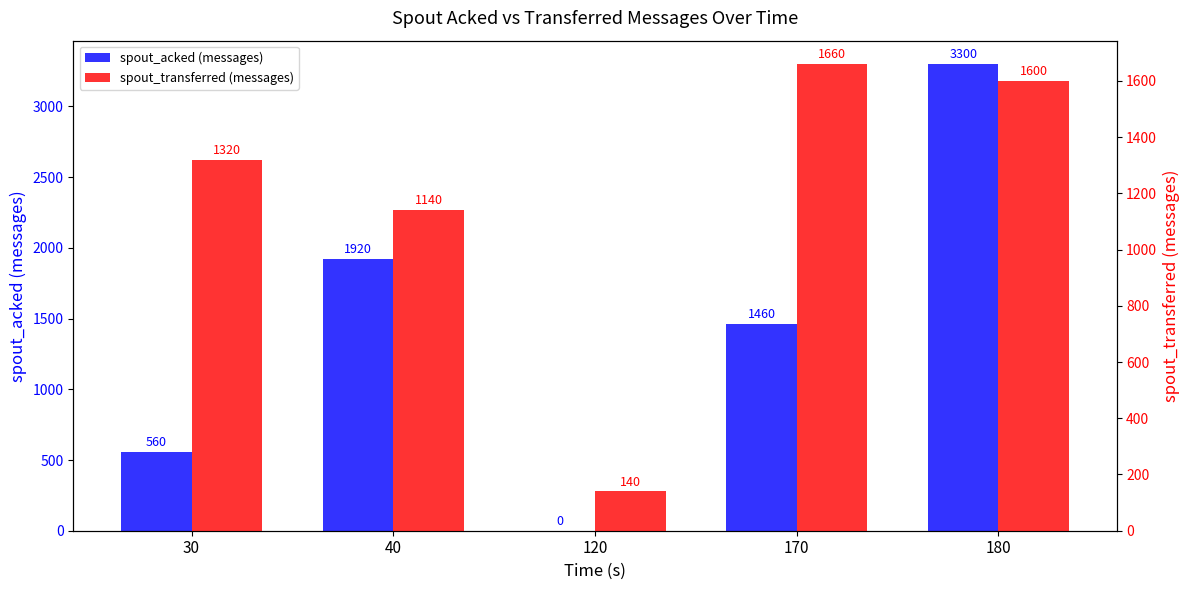

Between 170 and 40, which is larger?

40